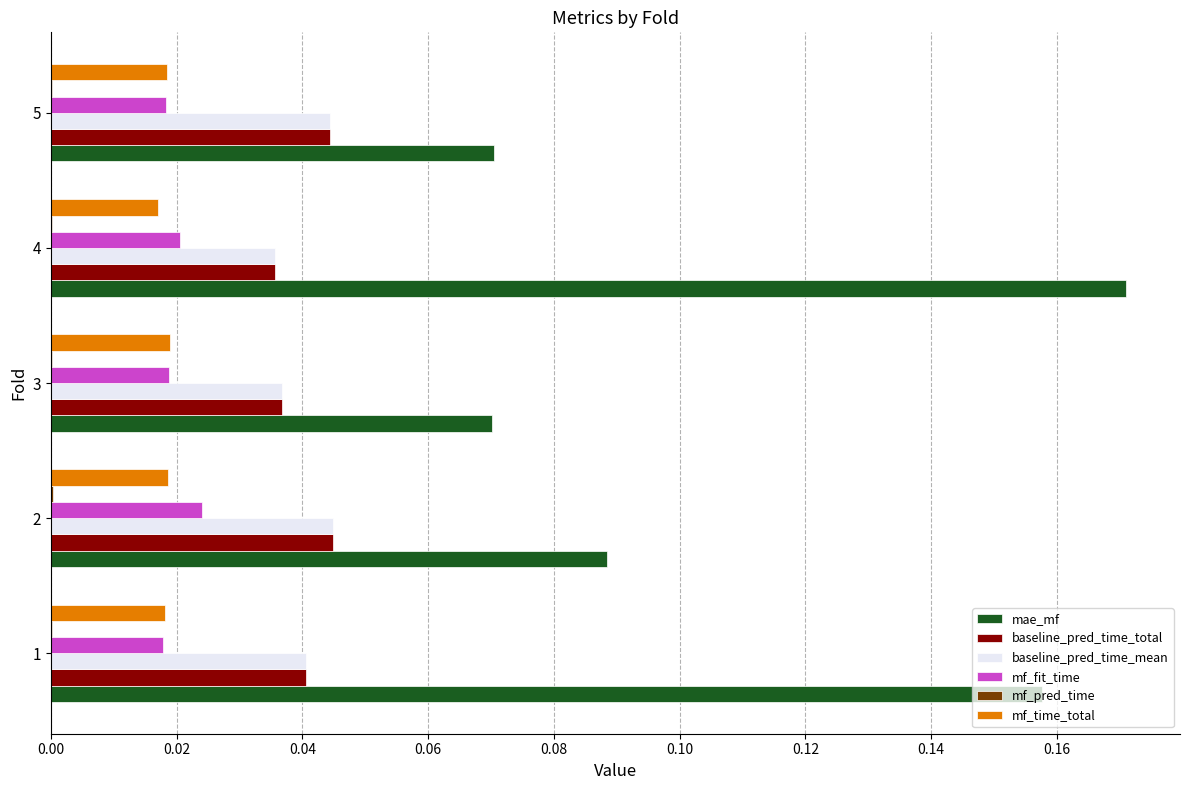

Which series has the largest total across all categories?

mae_mf